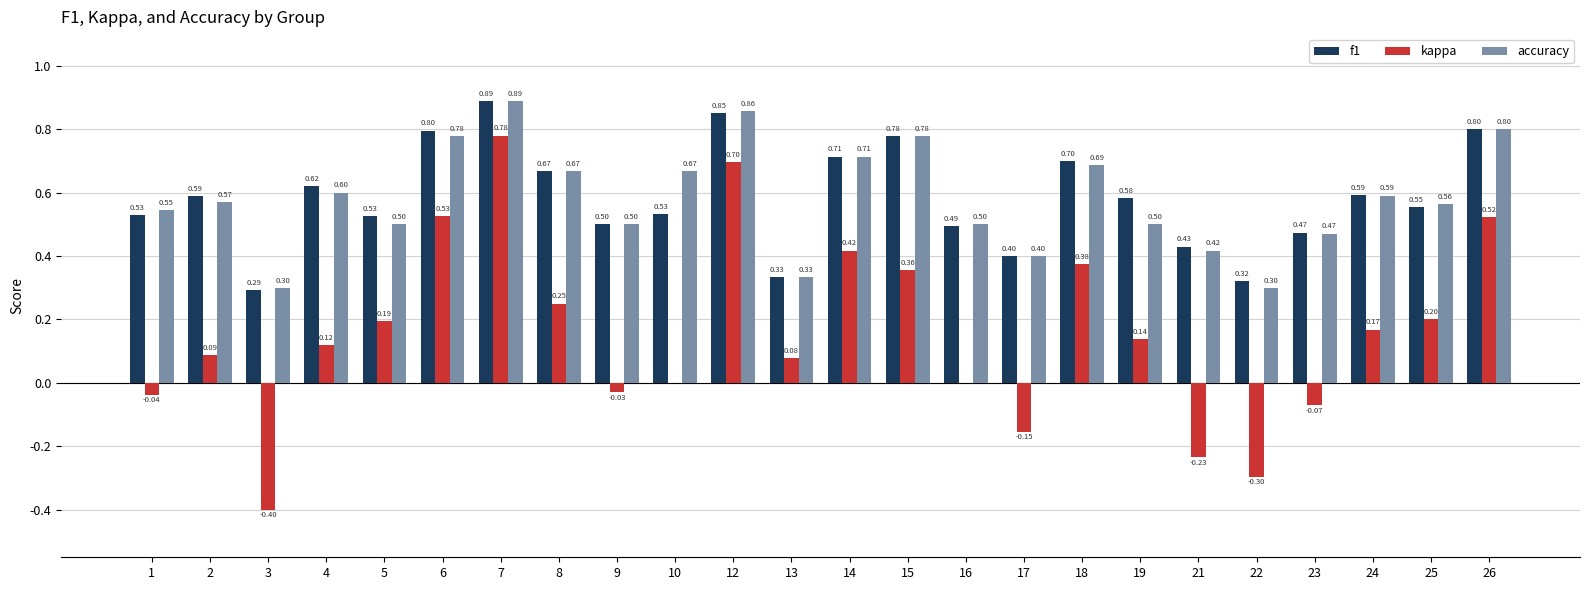

At which category is the sum across all series the highest?

7